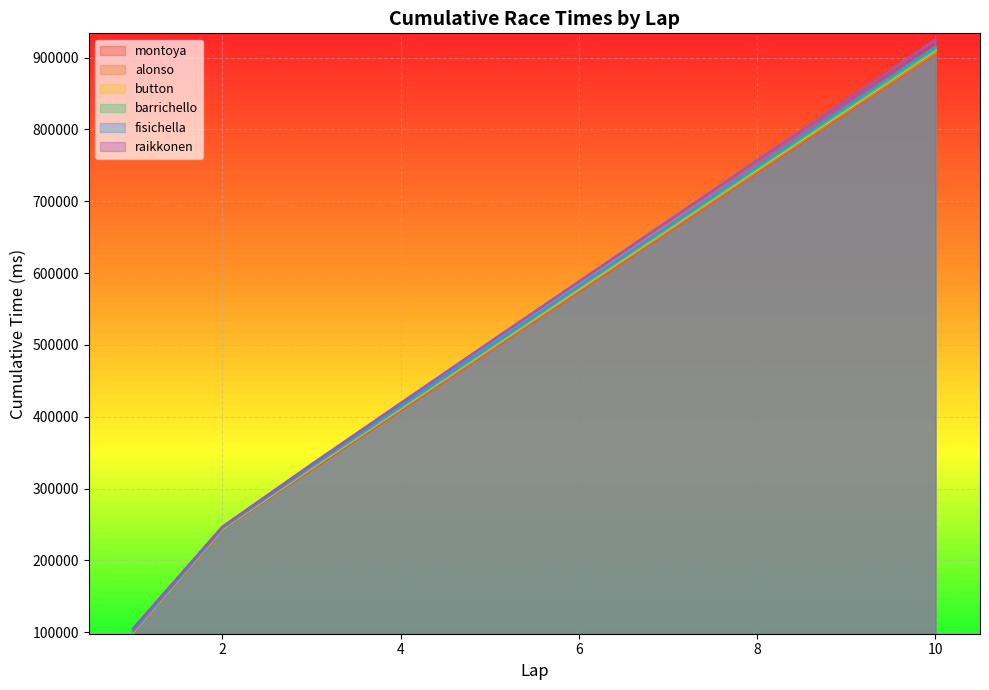

What is the difference between the maximum and minimum values in the raikkonen series?

819210